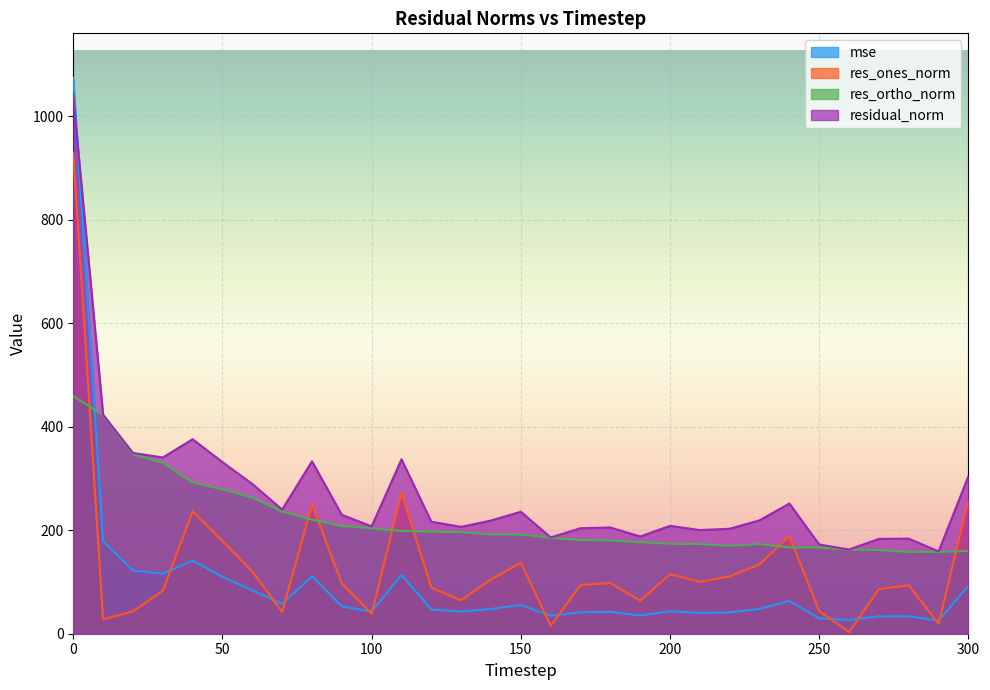

Reading left to right, list all the values displayed in this chart.

mse: 1074.1	179.0	122.0	116.0	141.2	109.9	83.7	57.5	111.0	52.8	43.0	113.6	46.8	42.6	47.8	55.5	34.6	41.6	42.1	35.3	43.4	40.1	41.1	48.0	63.3	29.7	26.5	33.6	33.7	25.3	92.6
res_ones_norm: 929.2	27.8	43.1	83.2	236.4	179.2	120.1	42.1	249.8	97.2	38.3	272.5	88.9	64.8	104.7	137.4	15.4	93.9	98.1	63.8	115.0	100.3	110.7	134.2	188.3	43.7	3.3	86.2	93.5	19.1	258.8
res_ortho_norm: 459.1	422.2	346.6	330.2	292.1	279.0	263.2	236.1	220.3	208.1	203.8	198.4	197.2	196.1	192.0	191.4	185.4	181.0	180.2	176.7	173.8	173.3	169.9	173.2	166.8	166.8	162.6	161.7	158.1	157.9	160.1
residual_norm: 1036.4	423.1	349.3	340.5	375.8	331.6	289.3	239.8	333.1	229.7	207.4	337.1	216.3	206.5	218.7	235.7	186.0	203.9	205.2	187.9	208.4	200.2	202.8	219.1	251.5	172.4	162.7	183.3	183.7	159.0	304.3